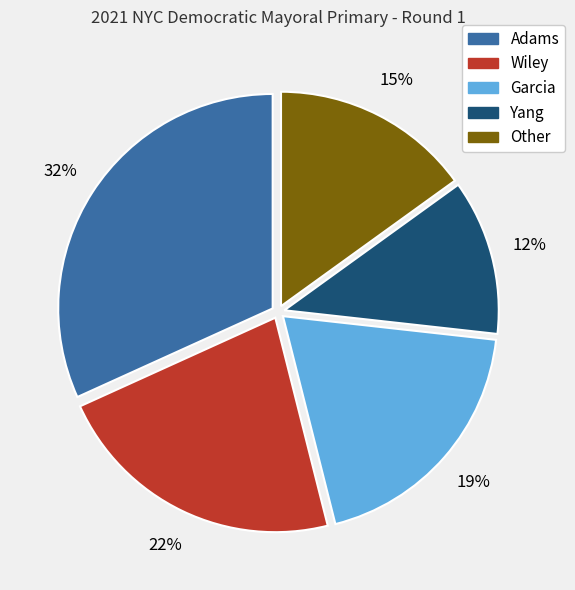

What is the ratio of the value at Adams to the value at Other?

2.1